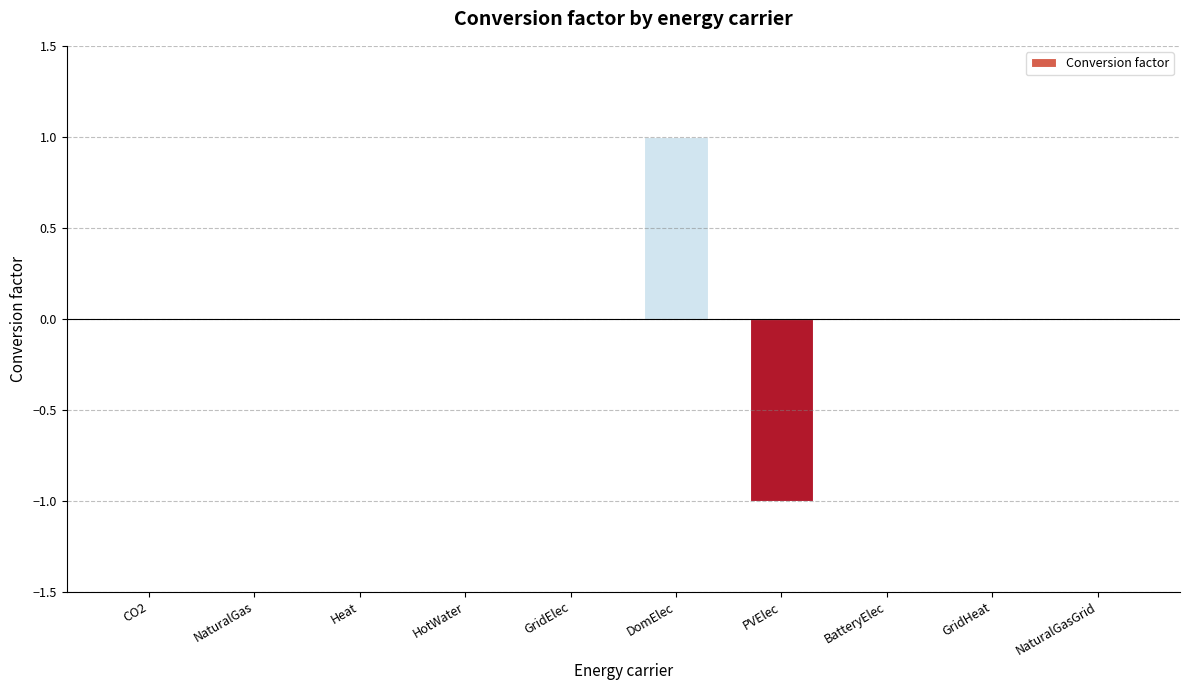

Which category has the highest value across all series?

DomElec